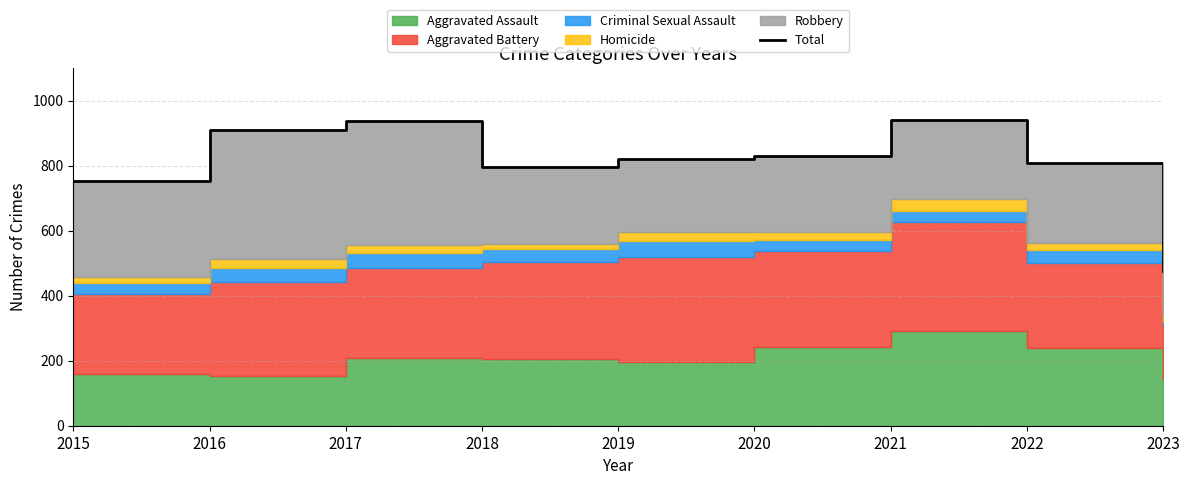

What is the smallest value displayed?

477